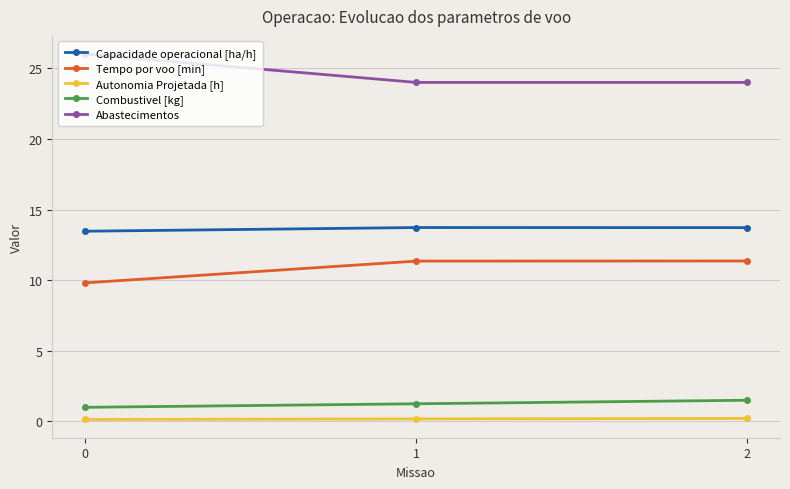

What is the difference between the maximum and minimum values in the Abastecimentos series?

2.0